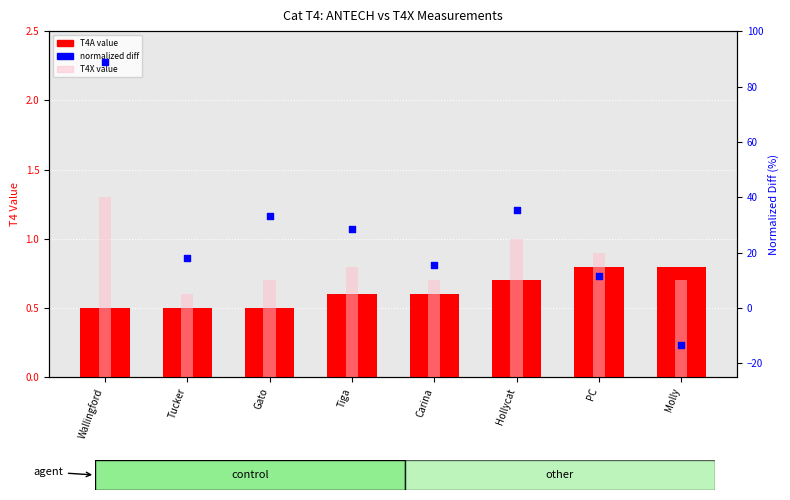

At how many categories does at least one series exceed 57?

1